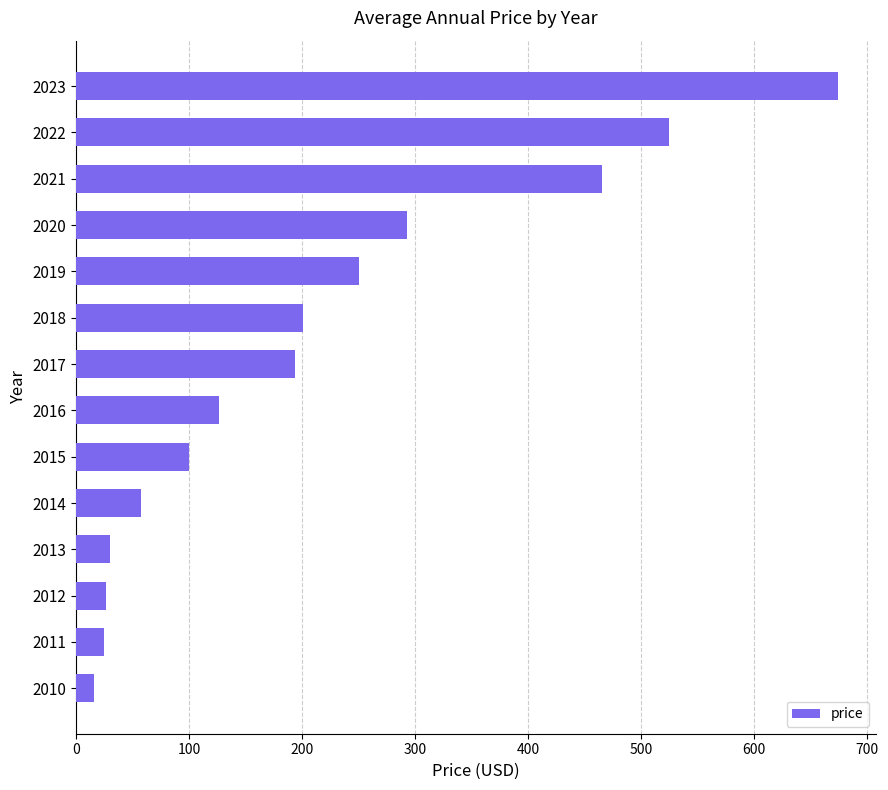

Are the bars horizontal?

Yes